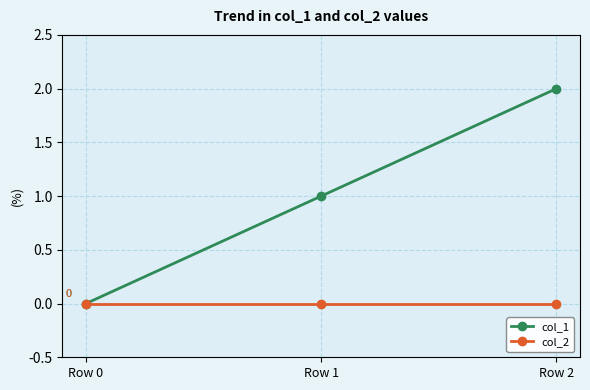

How many lines are shown in the chart?

2